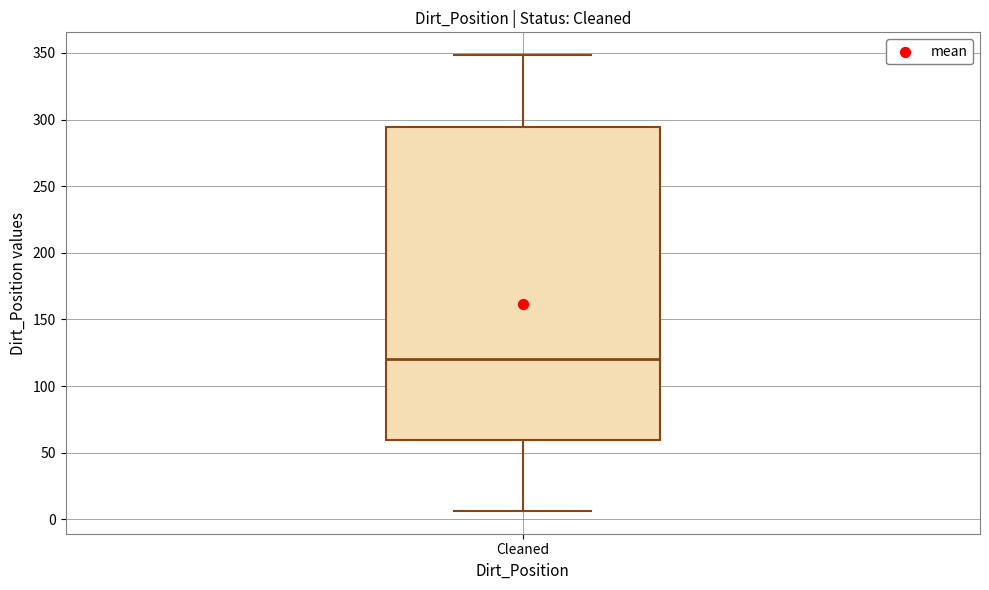

Transcribe this box plot: give where the median line is, the range the box spans, and where the two whiskers end, as read against the y-axis. The values are not printed on the chart, so give them approximately, as read against the axis.

median 120, box 60 to 295, whiskers 5 to 350